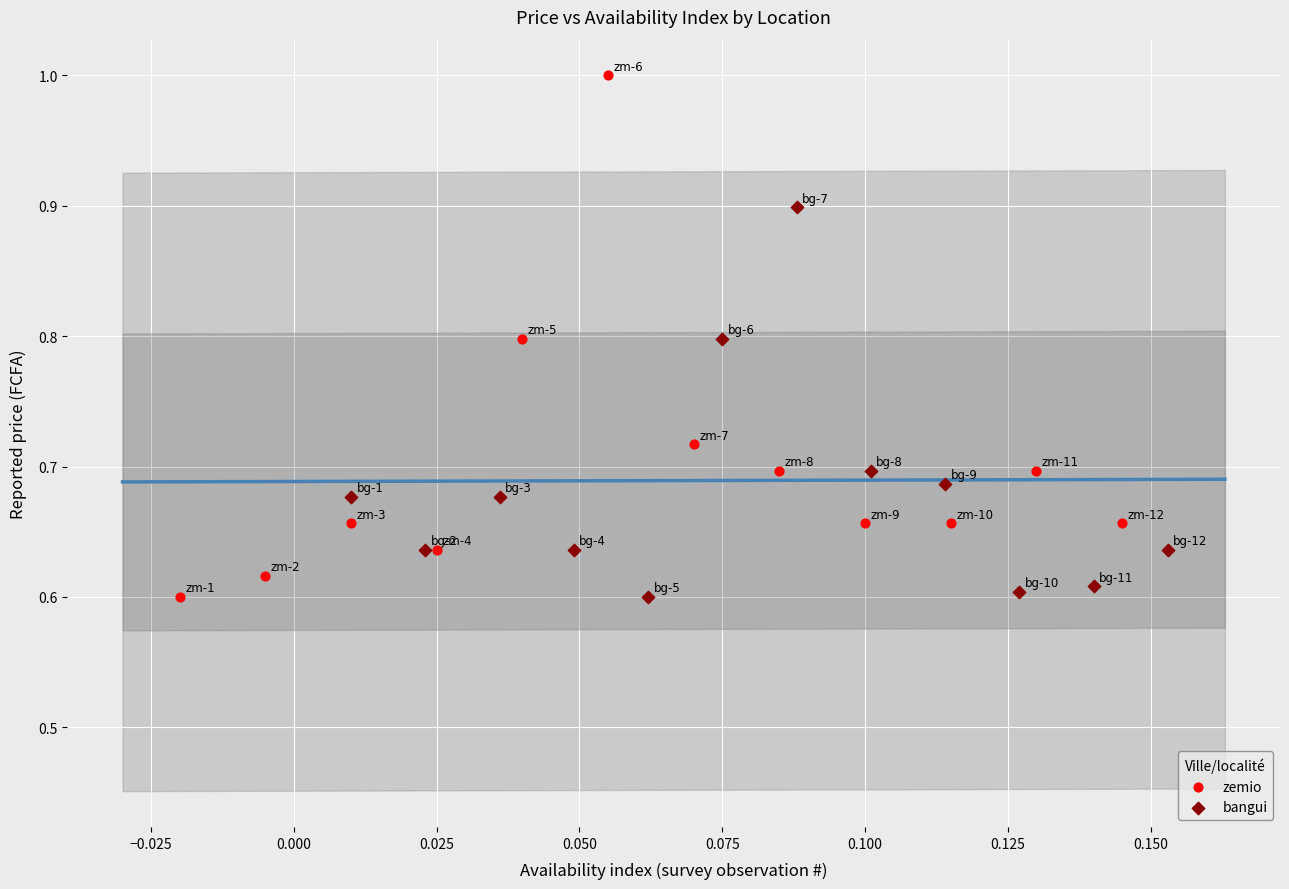

Which series has the largest Y range (max minus min)?

zemio